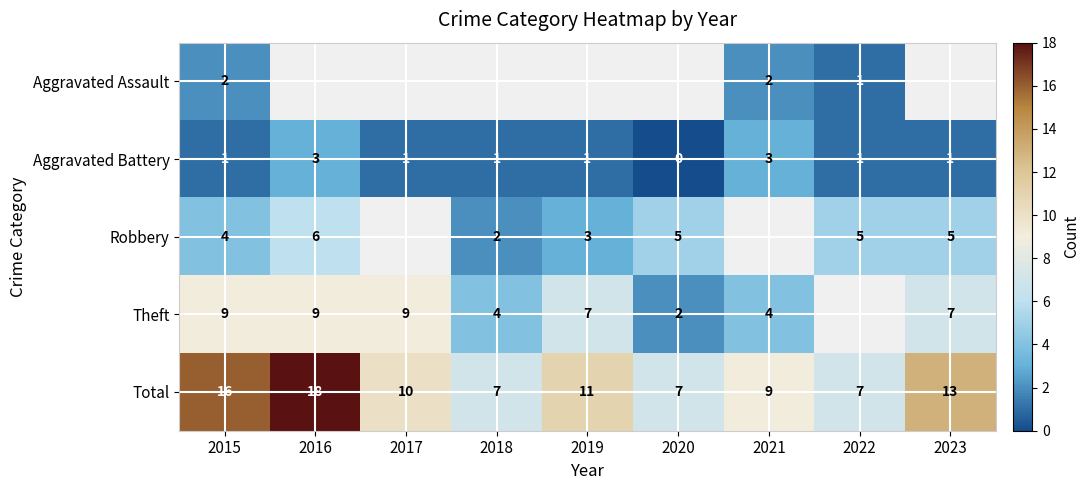

What is the sum of the row_1 values at 2020 and 2021?

3.0